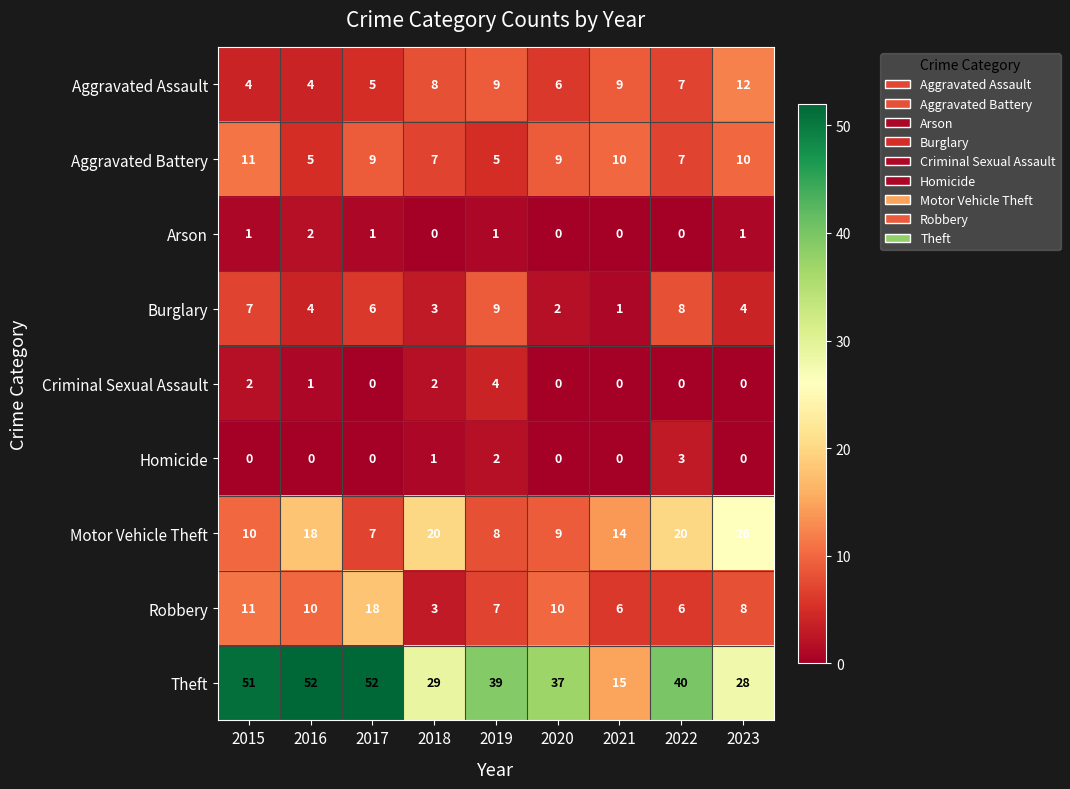

At how many categories does at least one series exceed 3?

9